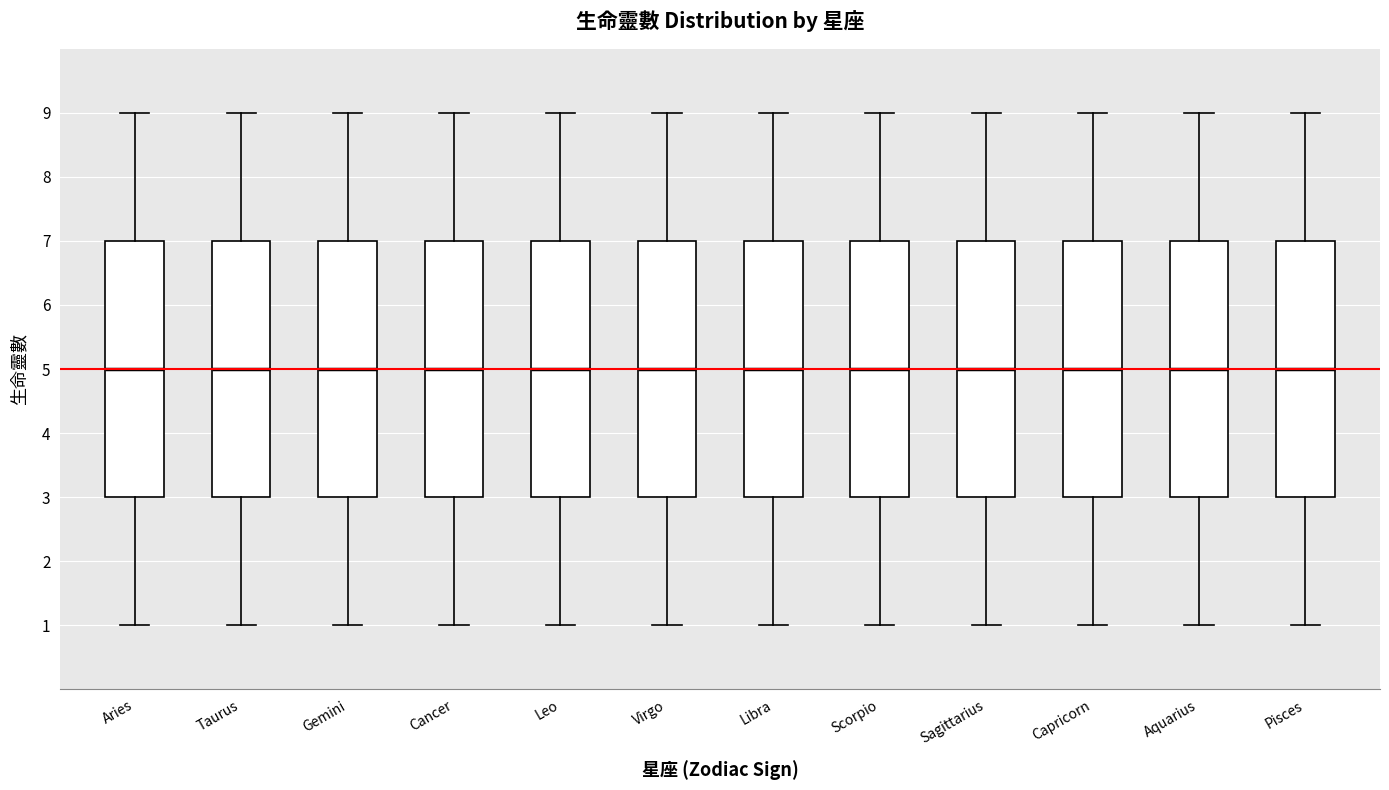

Where does the lower whisker of the box for Aries end on the y-axis? The values are not printed on the chart, so give them approximately, as read against the axis.

1